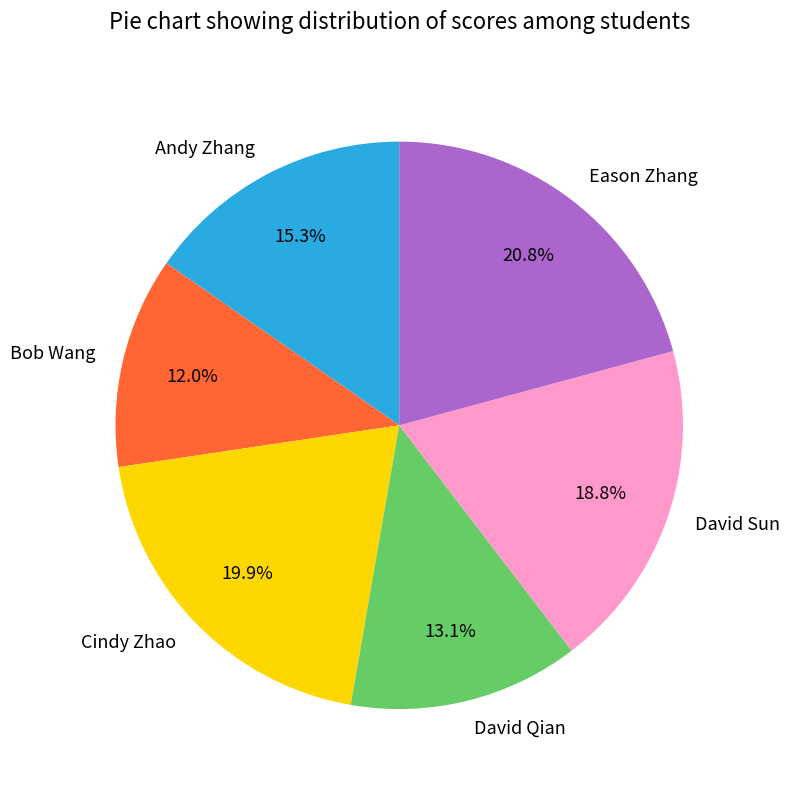

Which has a higher value, Cindy Zhao or Bob Wang?

Cindy Zhao